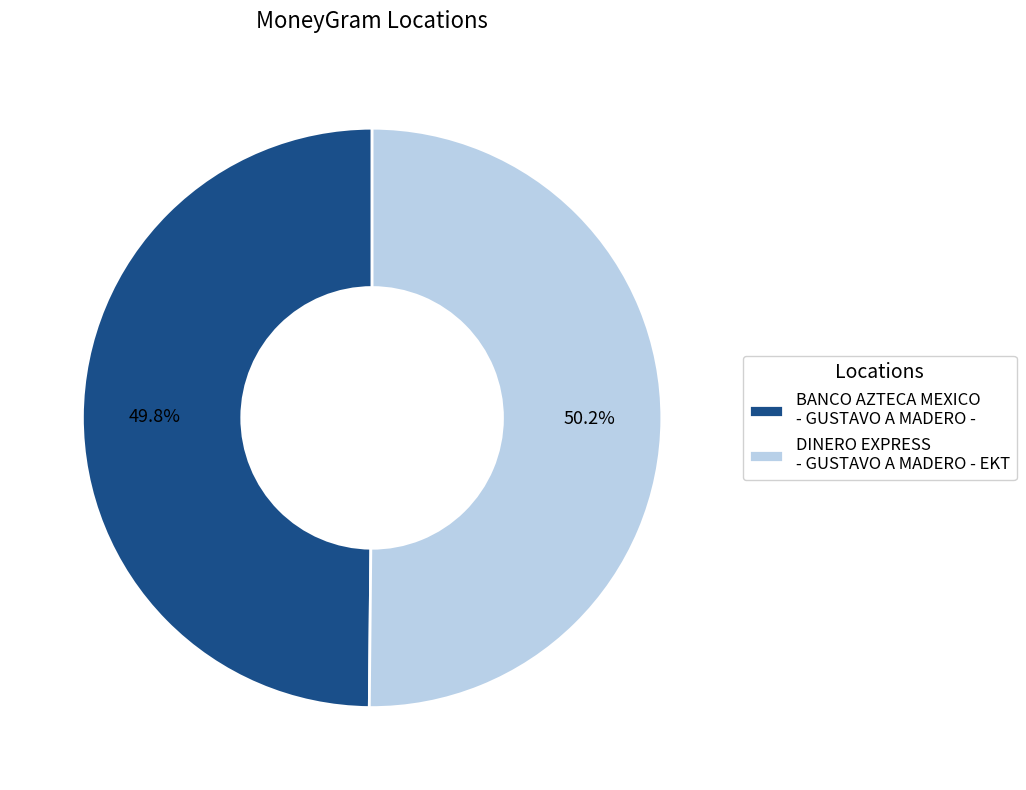

Combined, do BANCO AZTECA MEXICO - GUSTAVO A MADERO - and DINERO EXPRESS - GUSTAVO A MADERO - EKT account for over 50%?

Yes